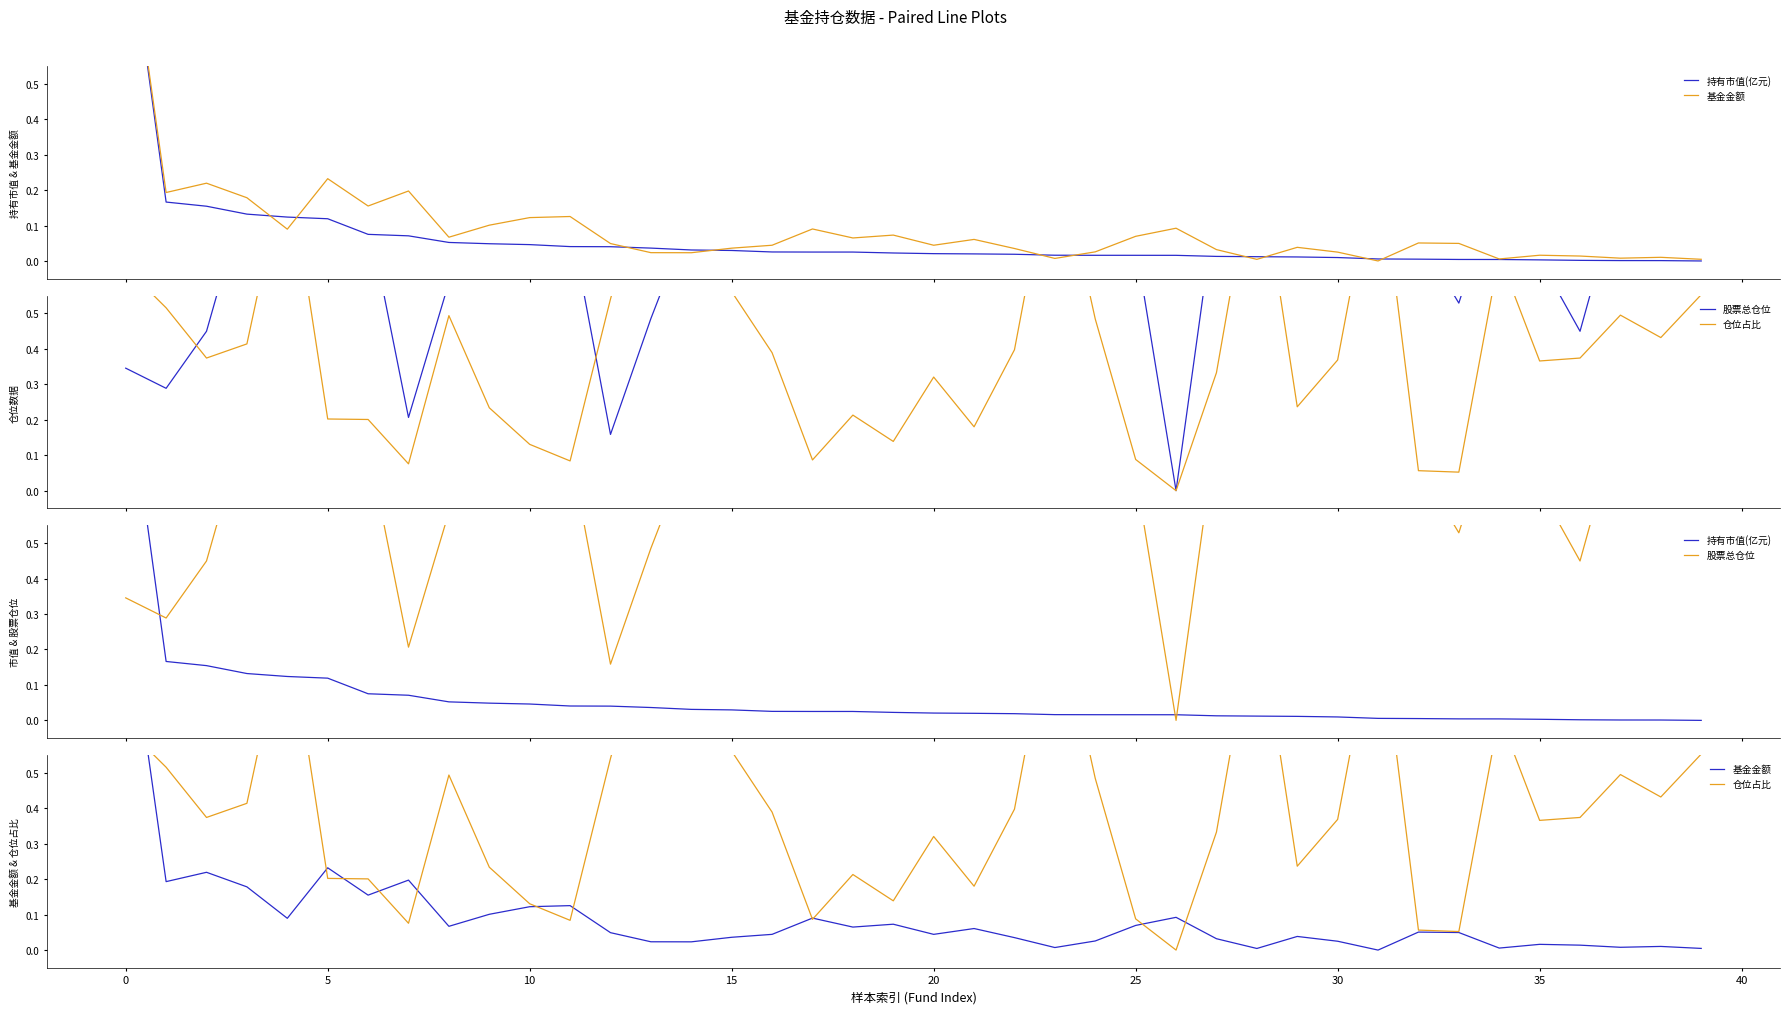

How many values in 持有市值(亿元) are above zero?

39